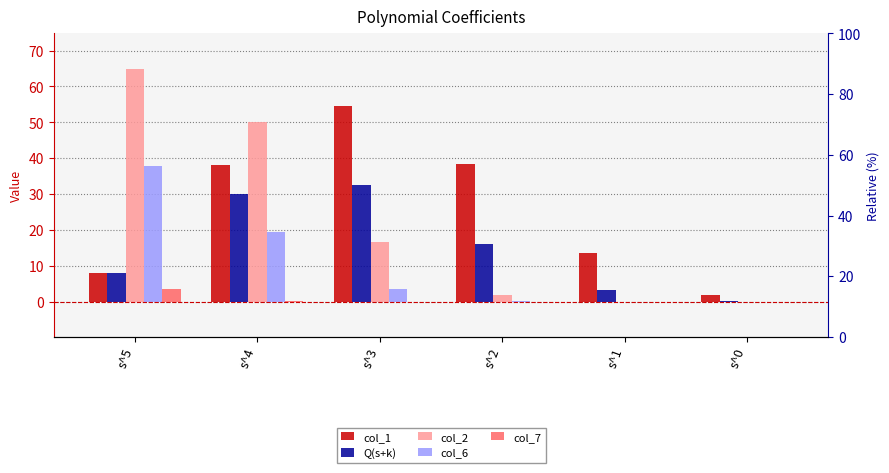

What are all the series names shown in the legend?

col_1, Q(s+k), col_2, col_6, col_7